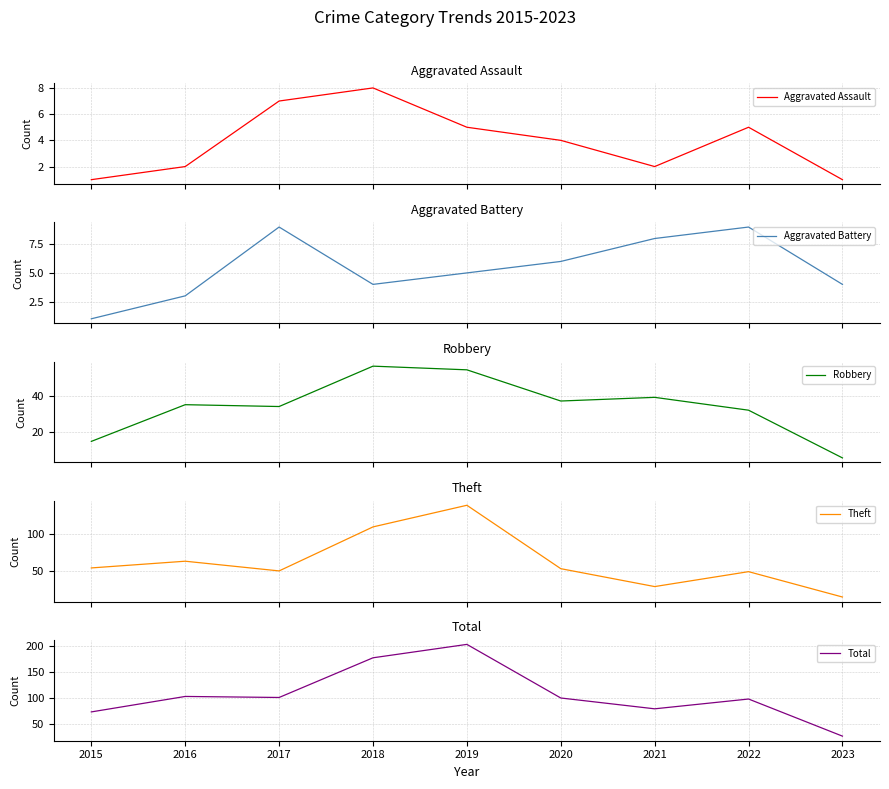

Reading right to left, list all the values displayed in this chart.

Aggravated Assault: 1	5	2	4	5	8	7	2	1
Aggravated Battery: 4	9	8	6	5	4	9	3	1
Robbery: 6	32	39	37	54	56	34	35	15
Theft: 15	49	29	53	138	109	50	63	54
Total: 26	98	79	100	204	178	101	103	73